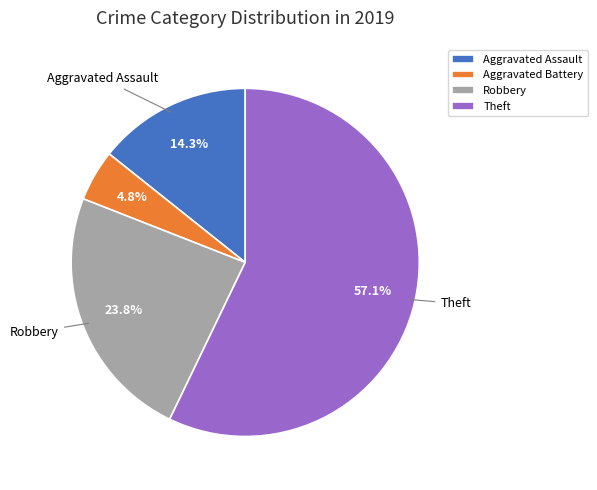

Is there any slice that represents more than half of the pie?

Yes